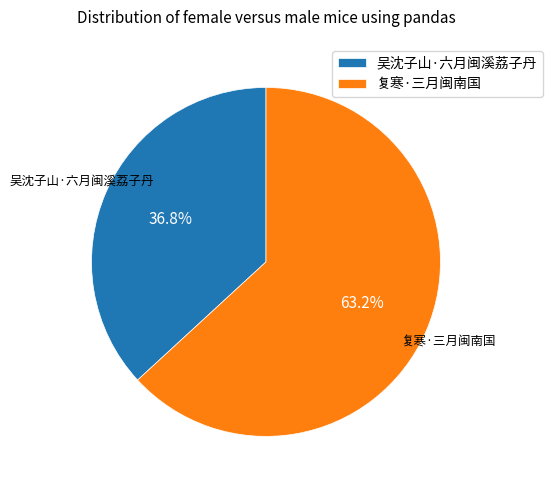

To the nearest percent, what percentage of the pie is 复寒·三月闽南国?

63%